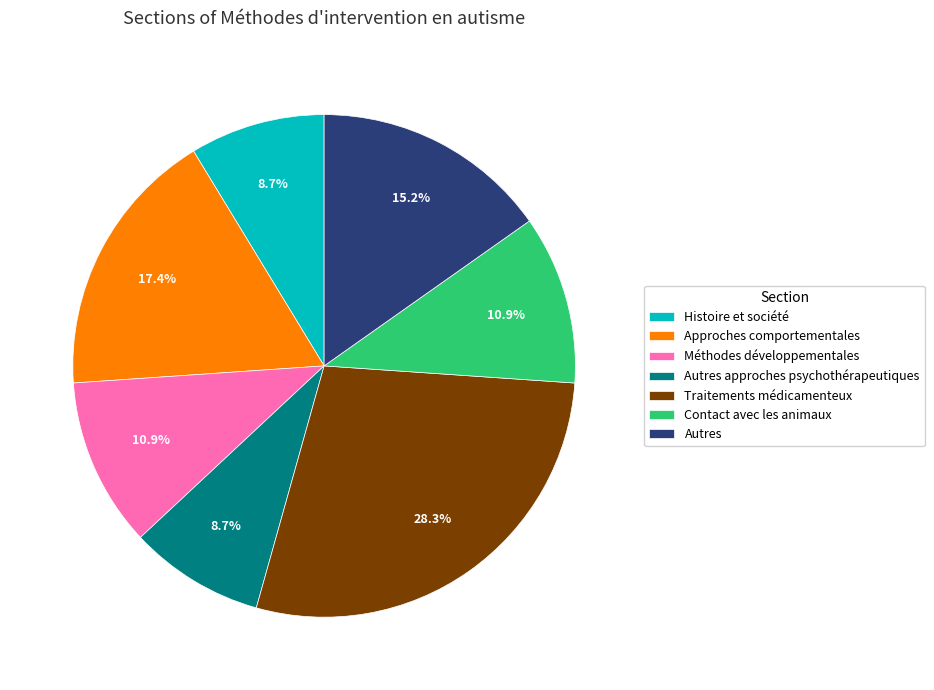

Which category has the biggest portion of the pie?

Traitements médicamenteux